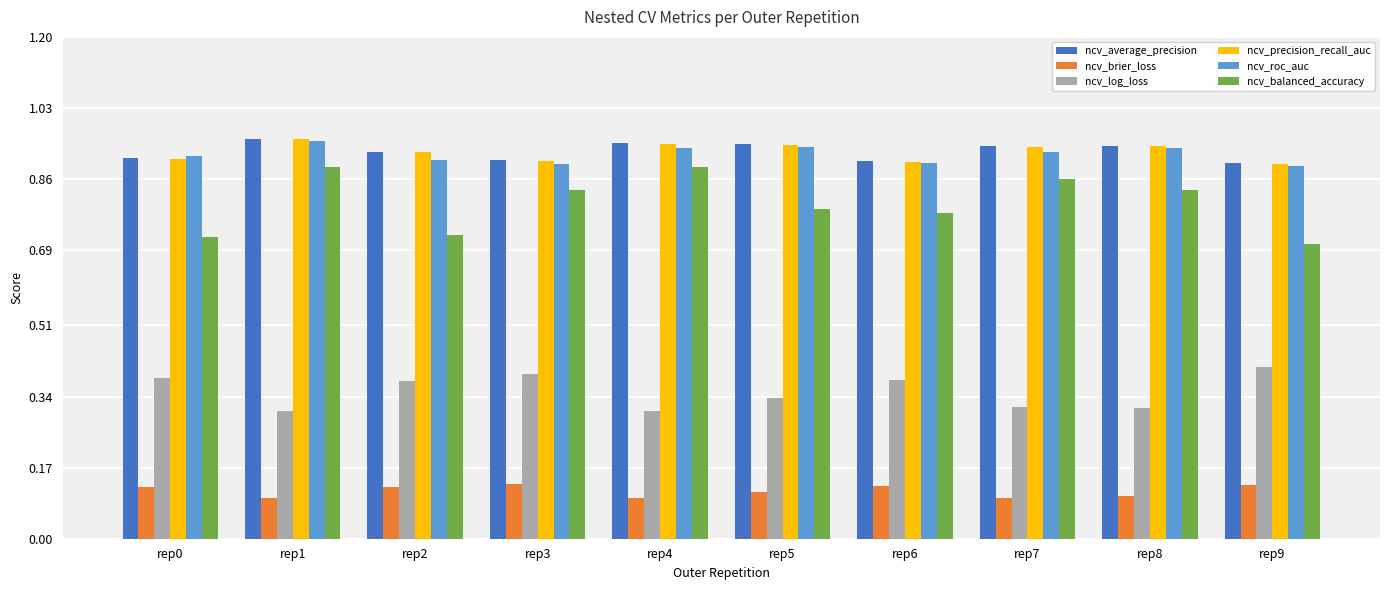

What is the sum of the ncv_balanced_accuracy values at rep7 and rep8?

1.7